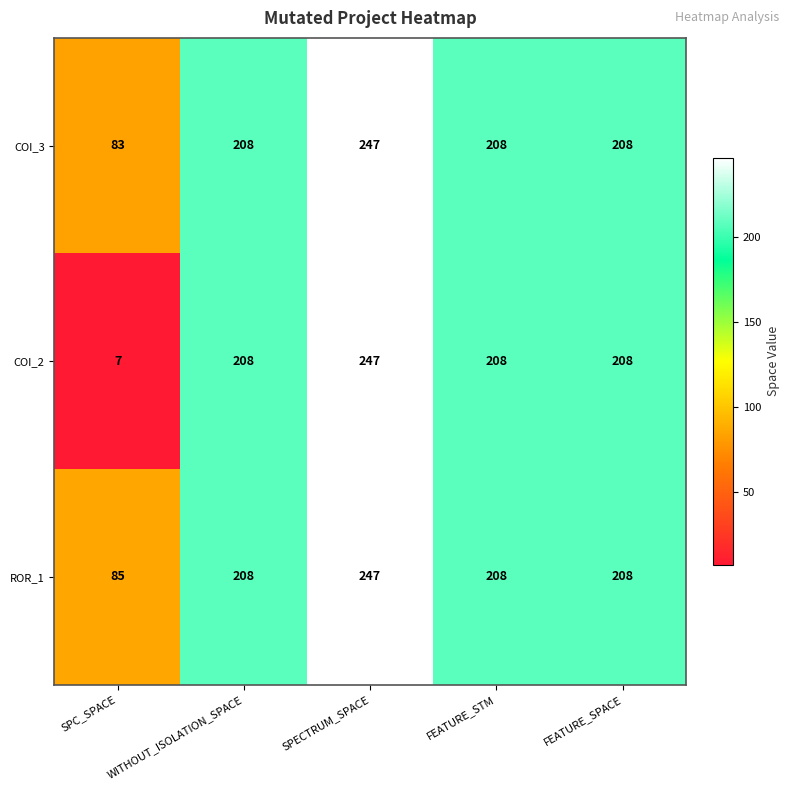

What value does the COI_2 series have at SPC_SPACE, to the nearest 10?

10